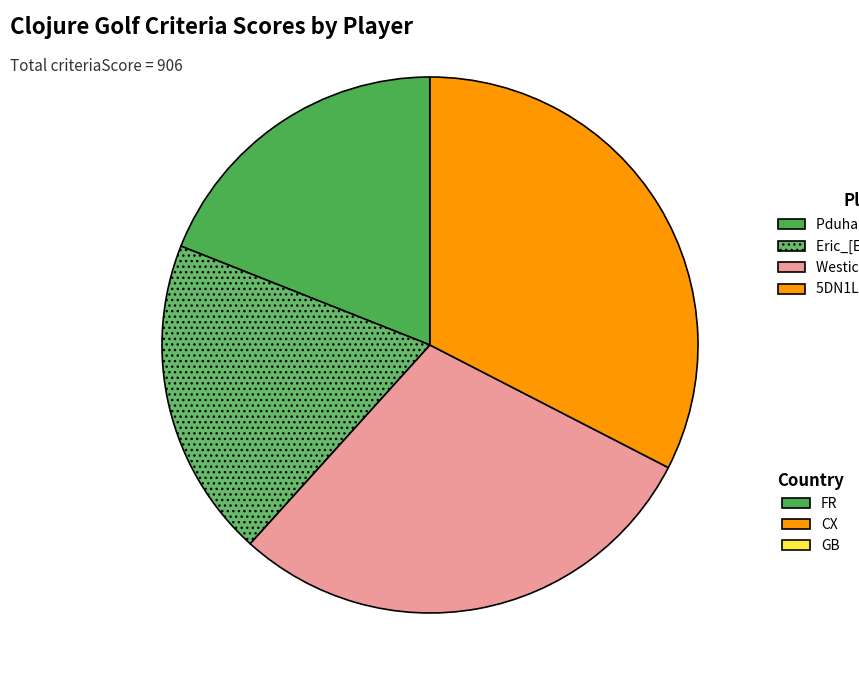

How many segments does this pie chart have?

4